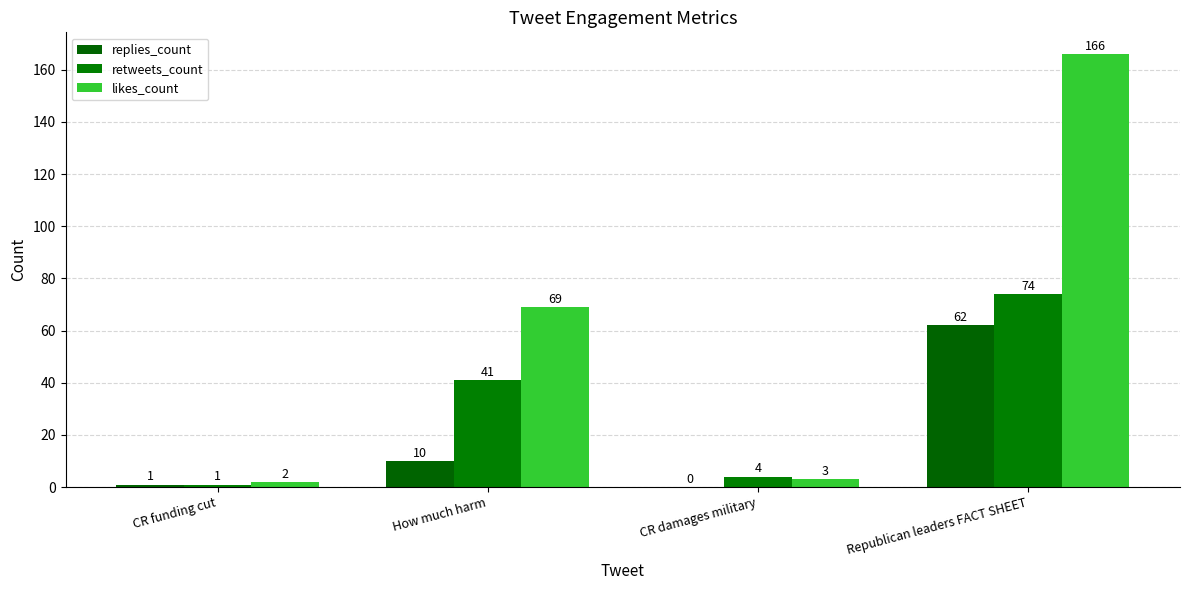

Count the number of data series in this chart.

3